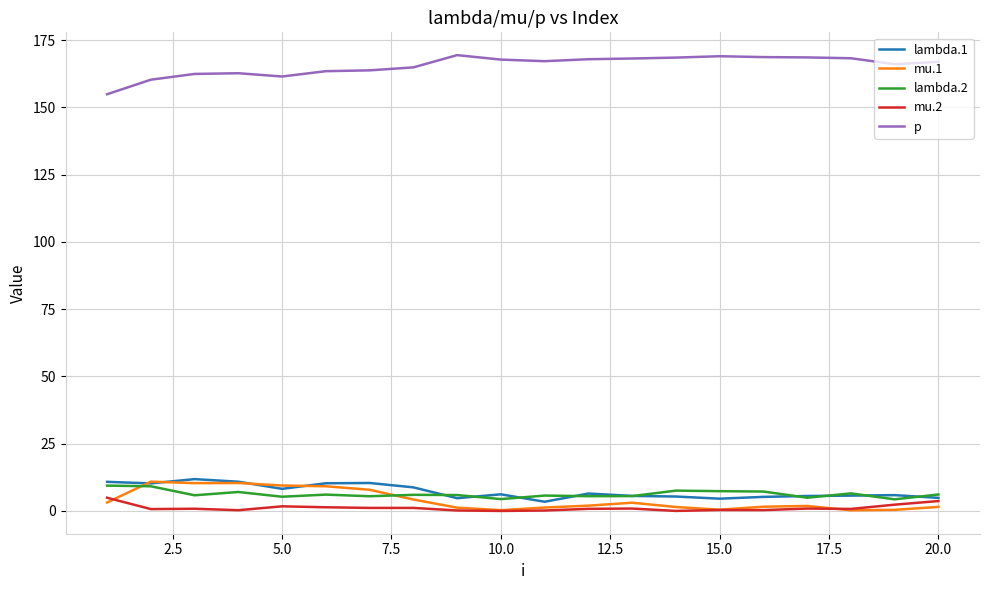

True or false: lambda.1 and p cross at least once.

False